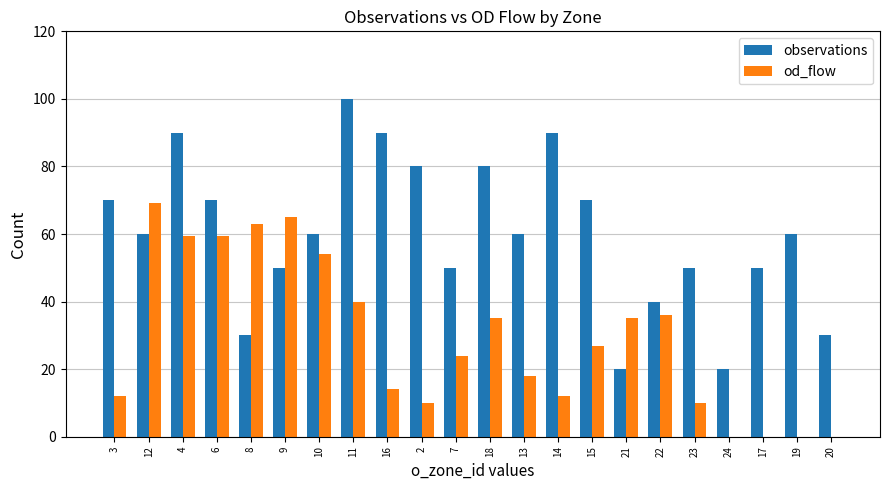

What is the total value across all series at 24?

20.0